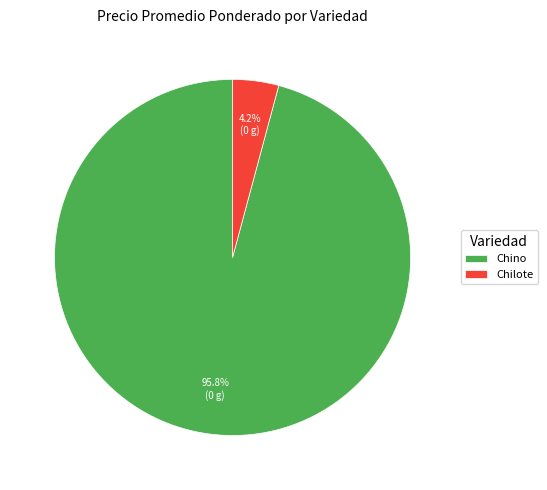

To the nearest percent, what percentage of the pie is Chino?

96%